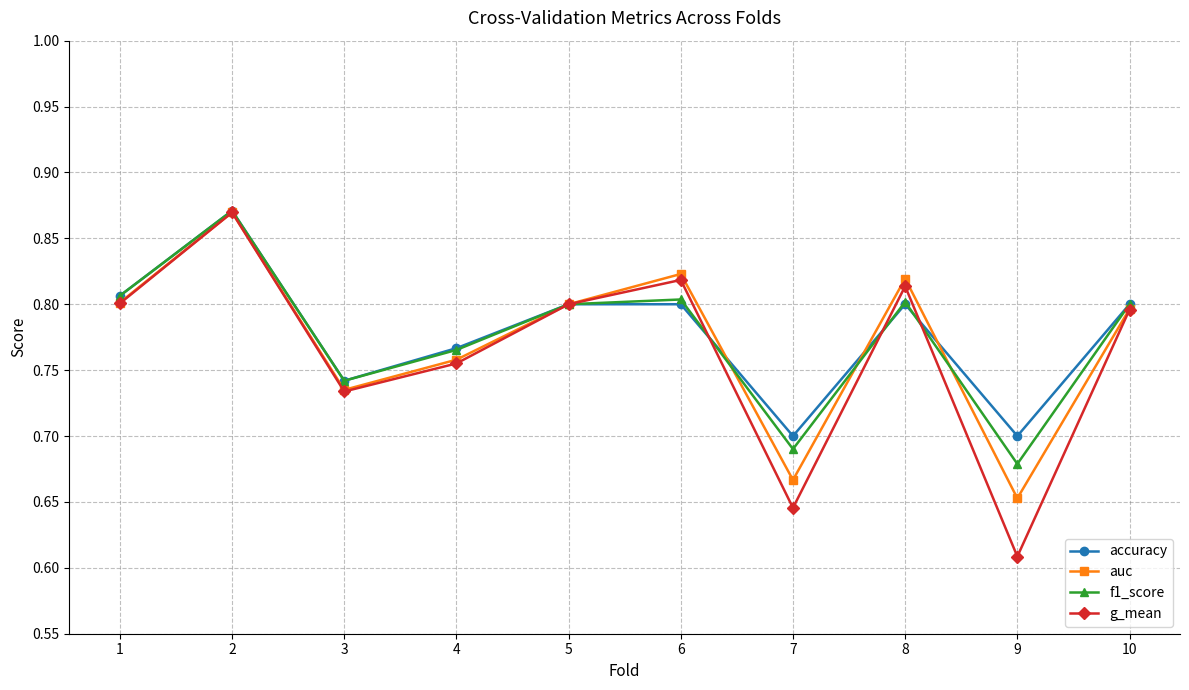

At how many categories does at least one series exceed 0?

10